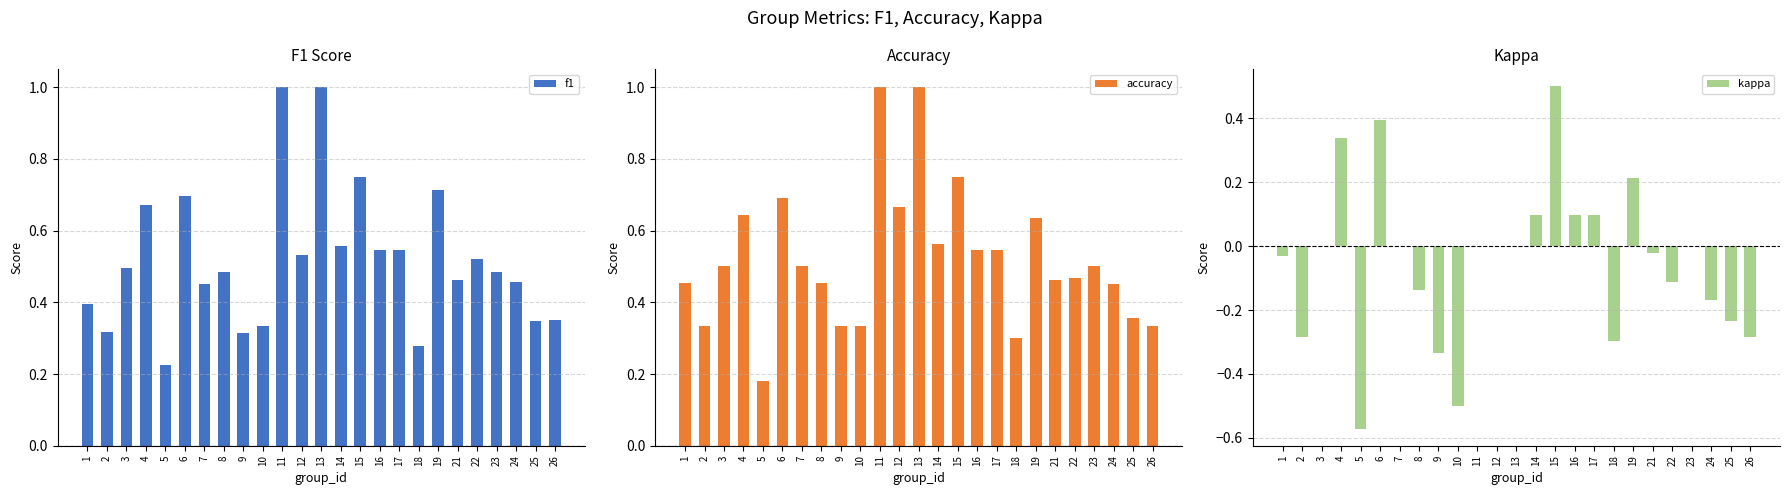

What is the difference between the maximum and minimum values in the kappa series?

1.1